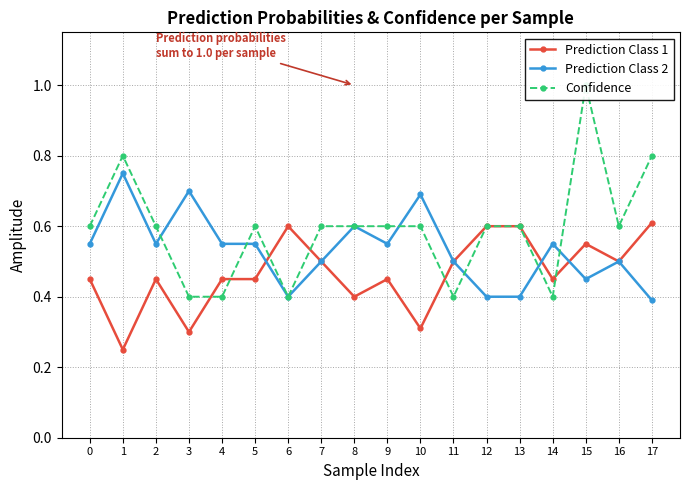

Is this an area chart (filled region under the line)?

No